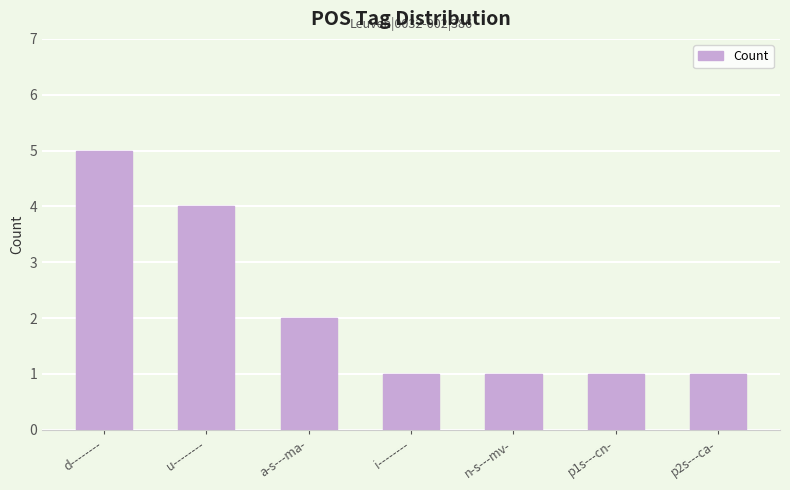

Count the values in the range 1 to 4.

6